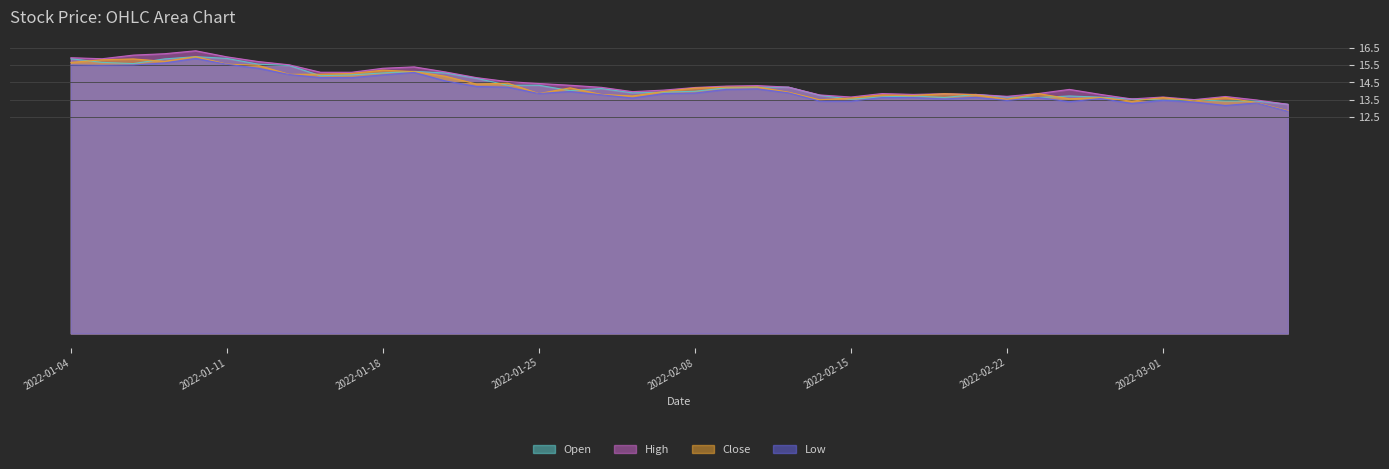

How many data points does each series have?

40